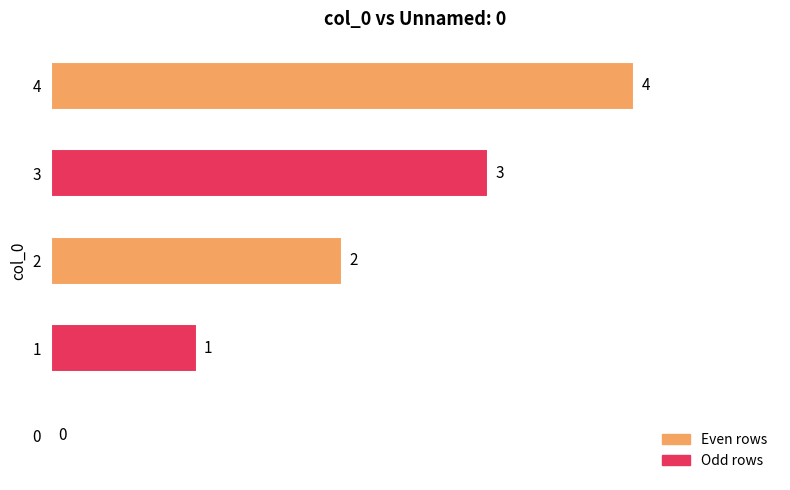

What is the maximum value shown in the chart?

4